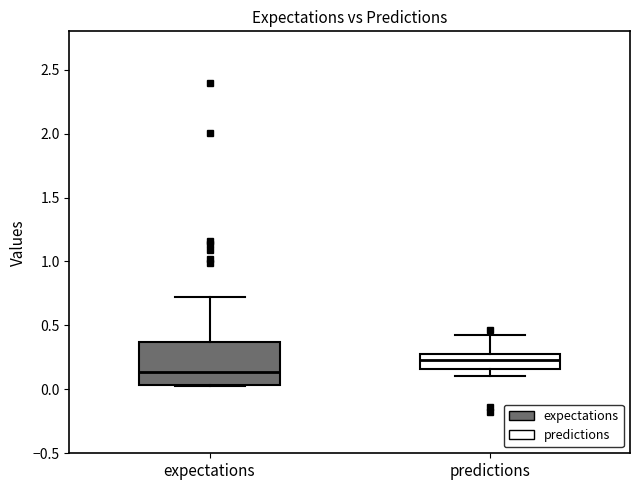

Comparing the boxes themselves (not the whiskers), which one is the tallest?

expectations